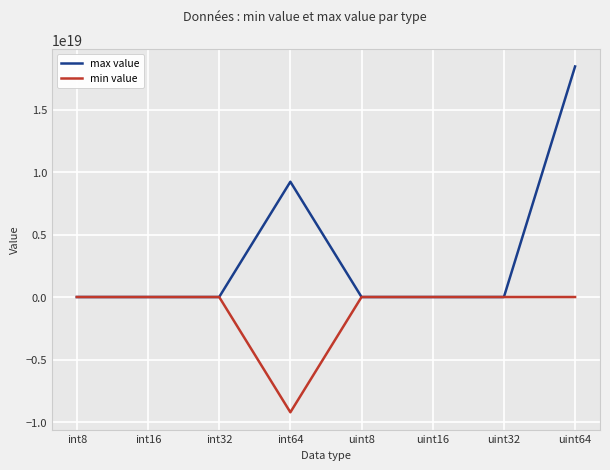

At how many categories does at least one series exceed -445844765541465088?

8